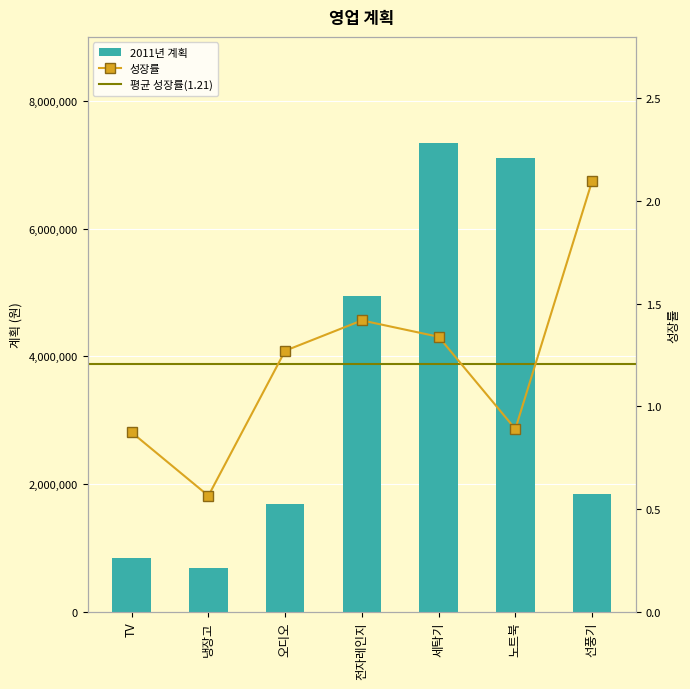

Rank the categories by 성장률 value from lowest to highest.

냉장고, TV, 노트북, 오디오, 세탁기, 전자레인지, 선풍기